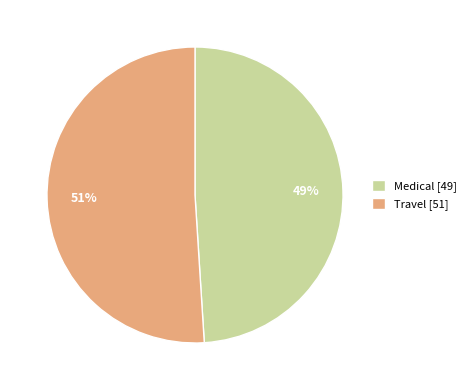

What is the ratio of the value at Medical to the value at Travel?

1.0